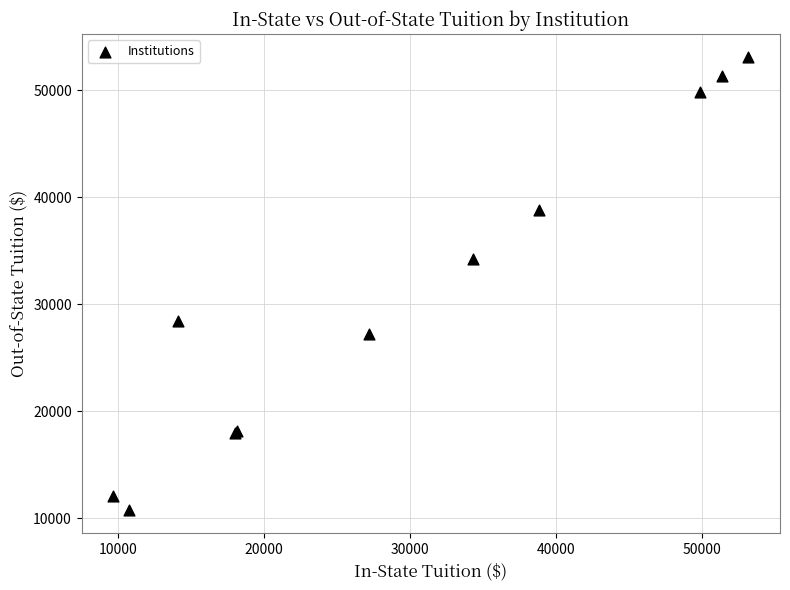

What Y value in the scatter plot is closest to 31957?

34290